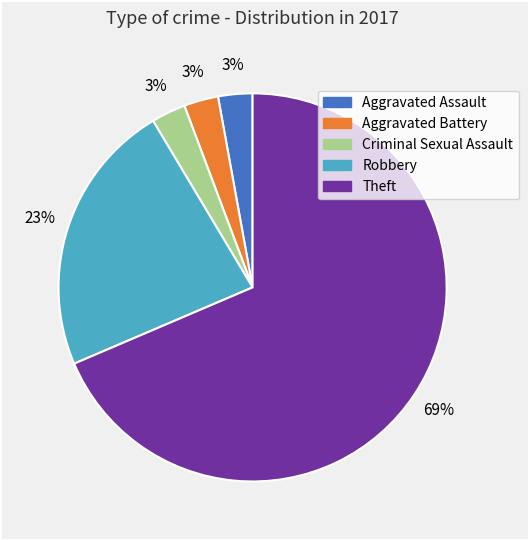

To the nearest percent, what is the average slice percentage?

20%